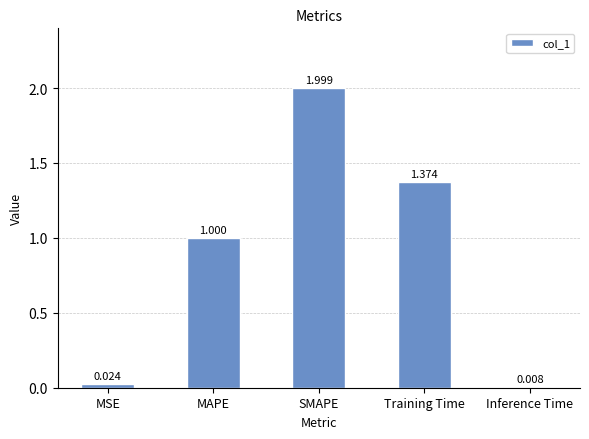

What is the maximum value shown in the chart?

2.0